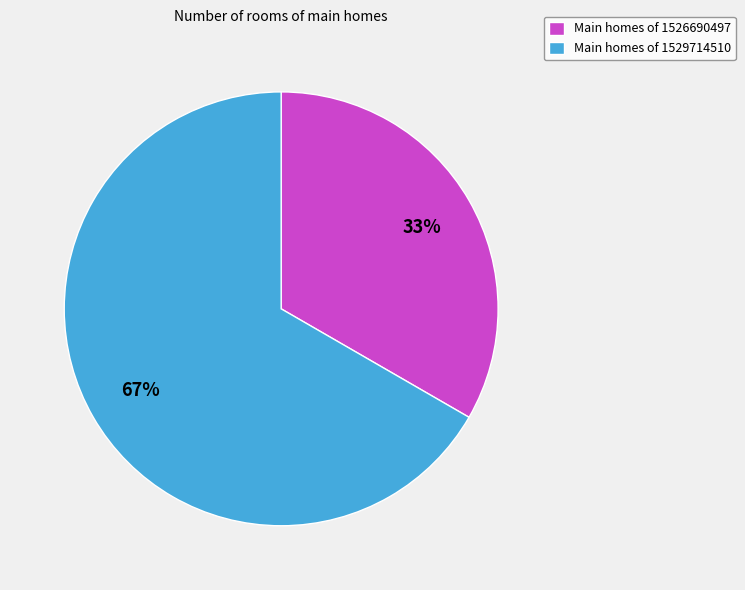

The Main homes of 1529714510 slice represents 67% of the pie. True or false?

True